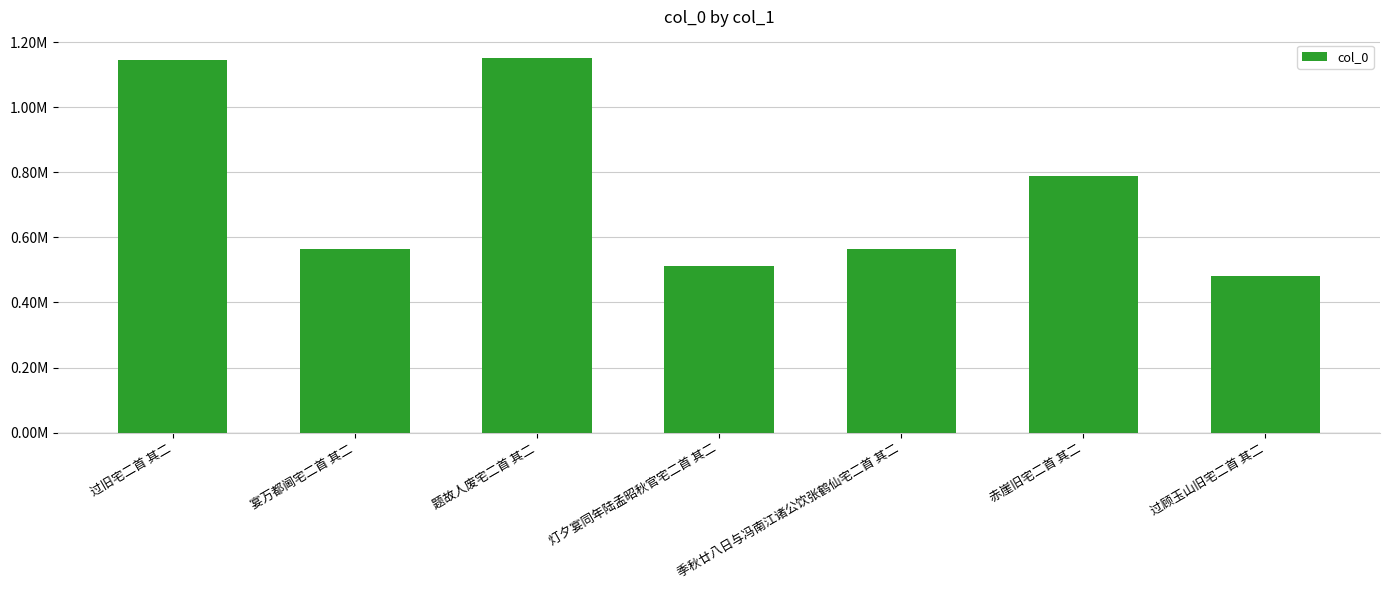

What is the sum of the values at 过顾玉山旧宅二首 其二 and 灯夕宴同年陆孟昭秋官宅二首 其二?

994093